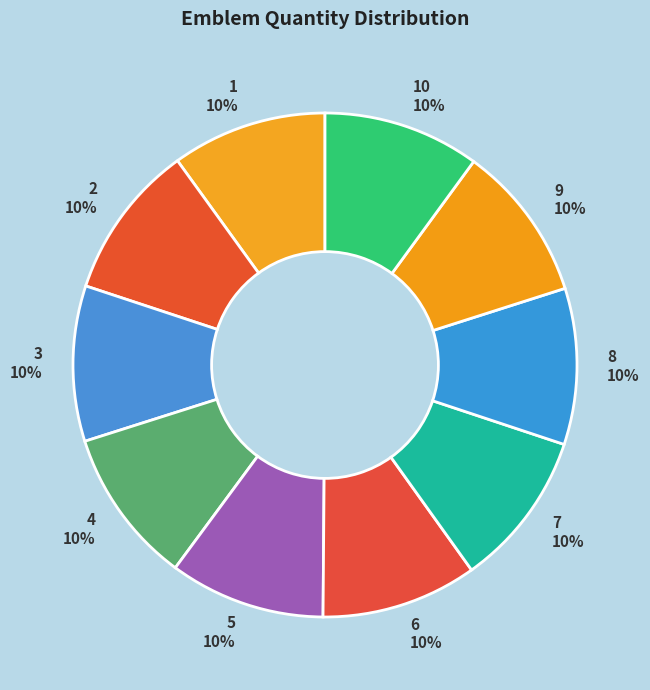

To the nearest percent, what percentage of the pie is 8?

10%